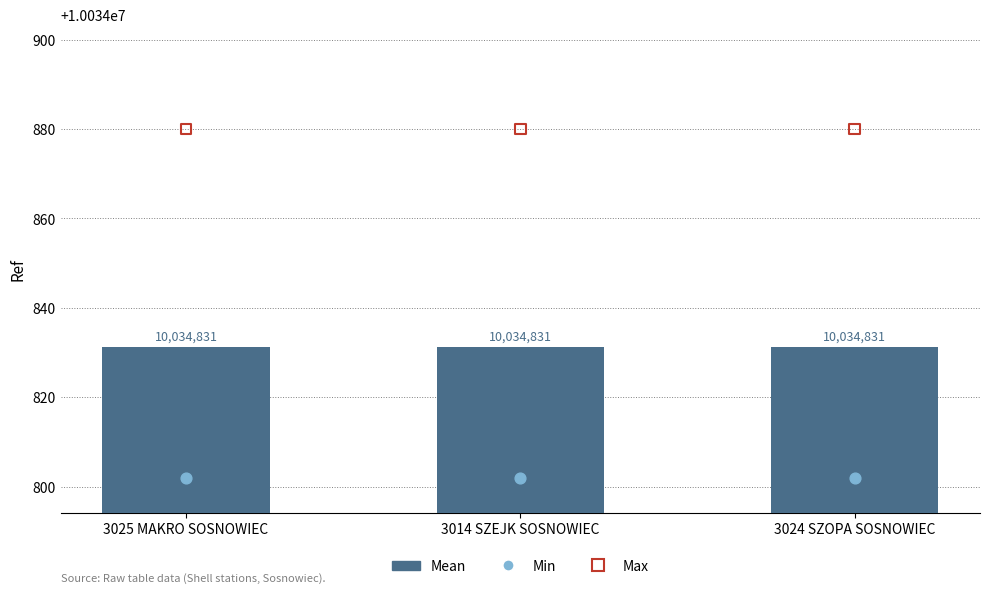

At which category is the sum across all series the highest?

3025 MAKRO SOSNOWIEC